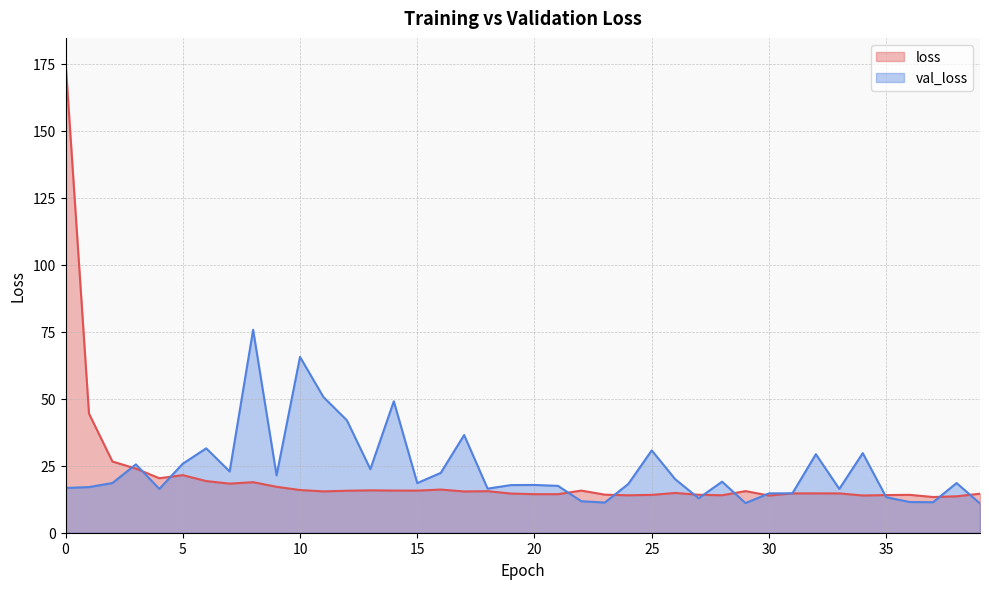

Where is val_loss nearest to the value 43?

12